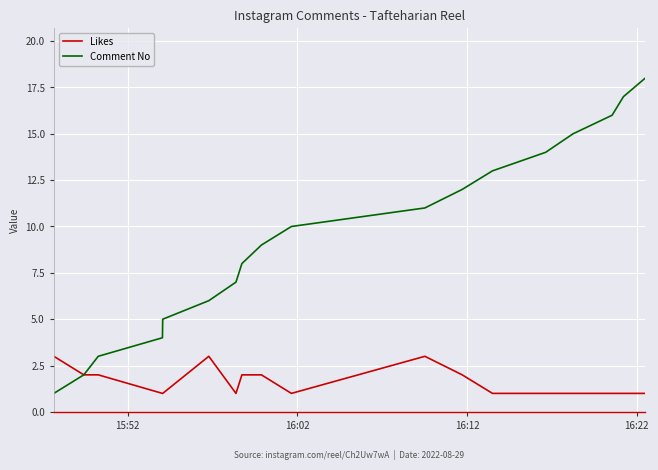

What is the highest value of the Likes series?

3